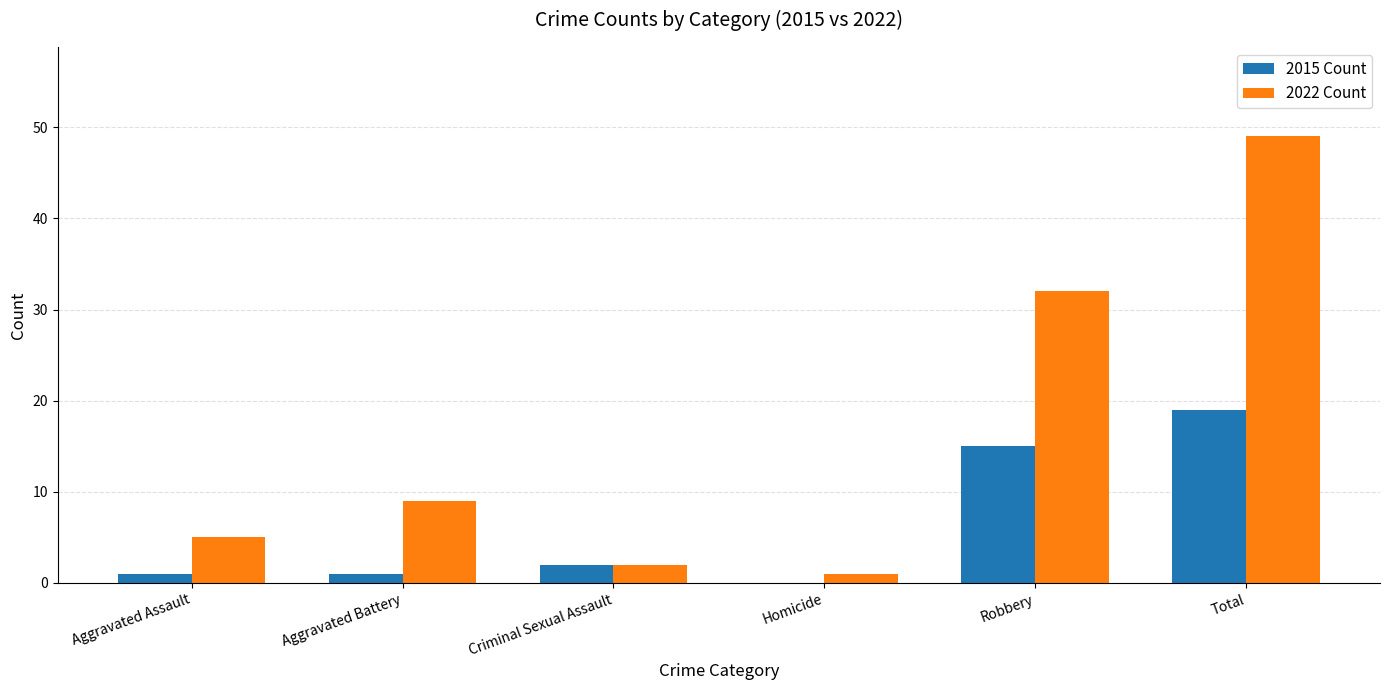

Read the 2022 Count value at Robbery.

32